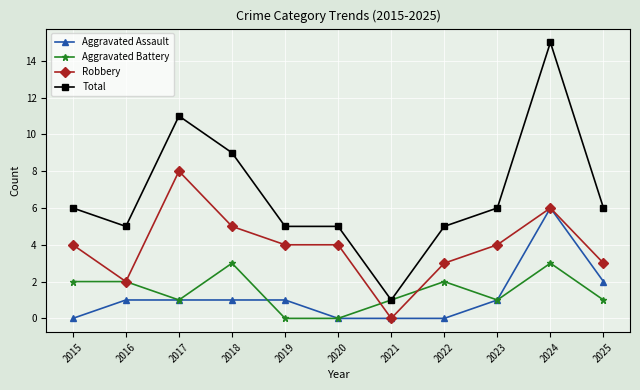

What is the value of the Aggravated Battery point at the 10th from the left?

3